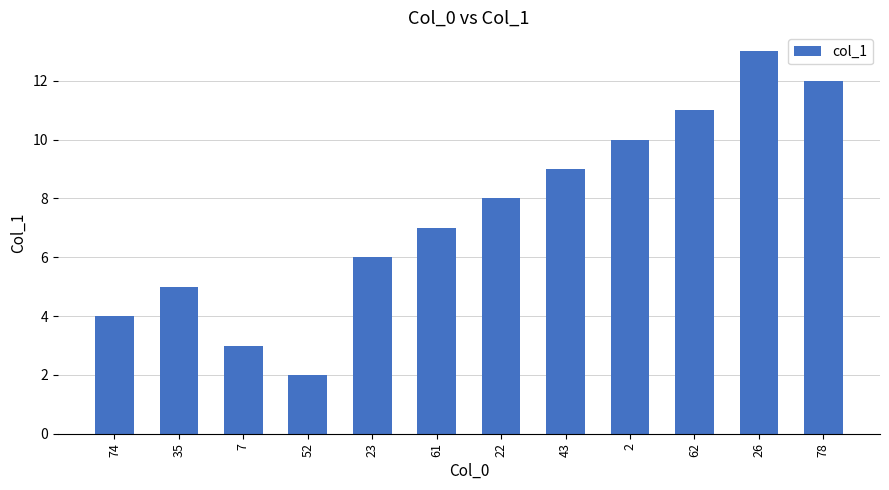

Between 78 and 23, which is larger?

78